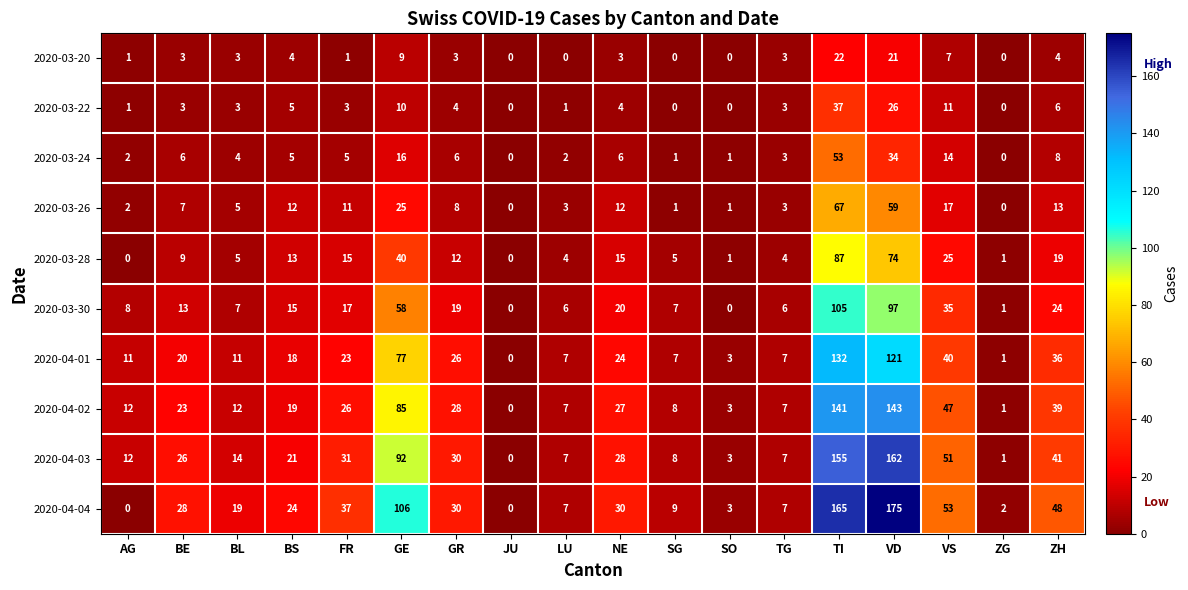

At which label is 2020-04-02 closest to 71?

GE